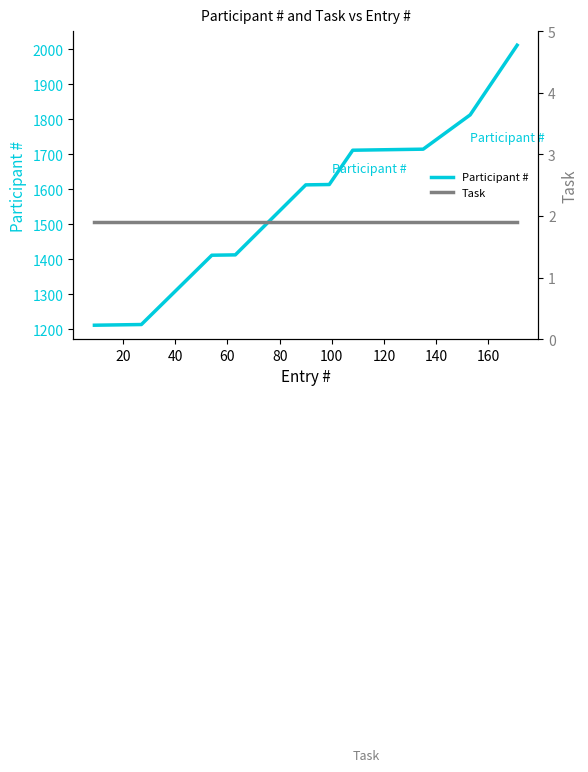

What is the highest value of the Participant # series?

2012